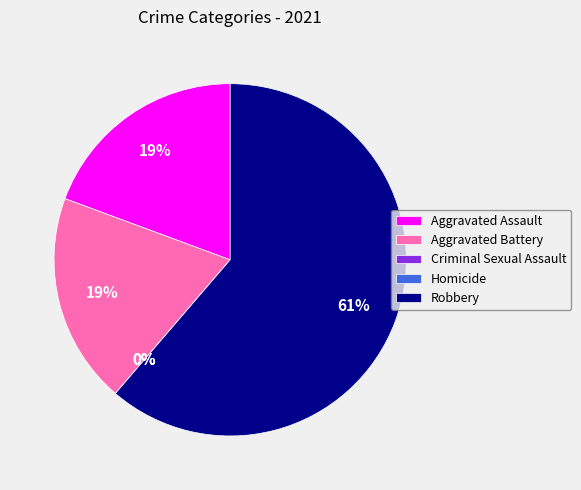

To the nearest percent, what percentage of the pie is Robbery?

61%